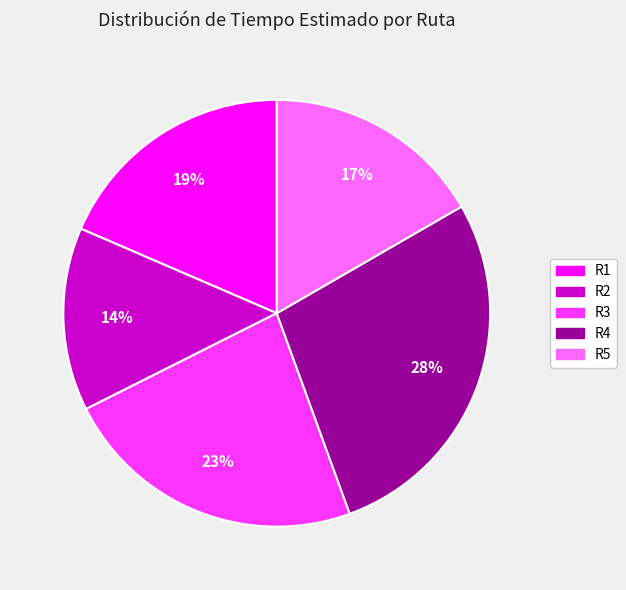

What percentage is the R2 slice, to the nearest percent?

14%